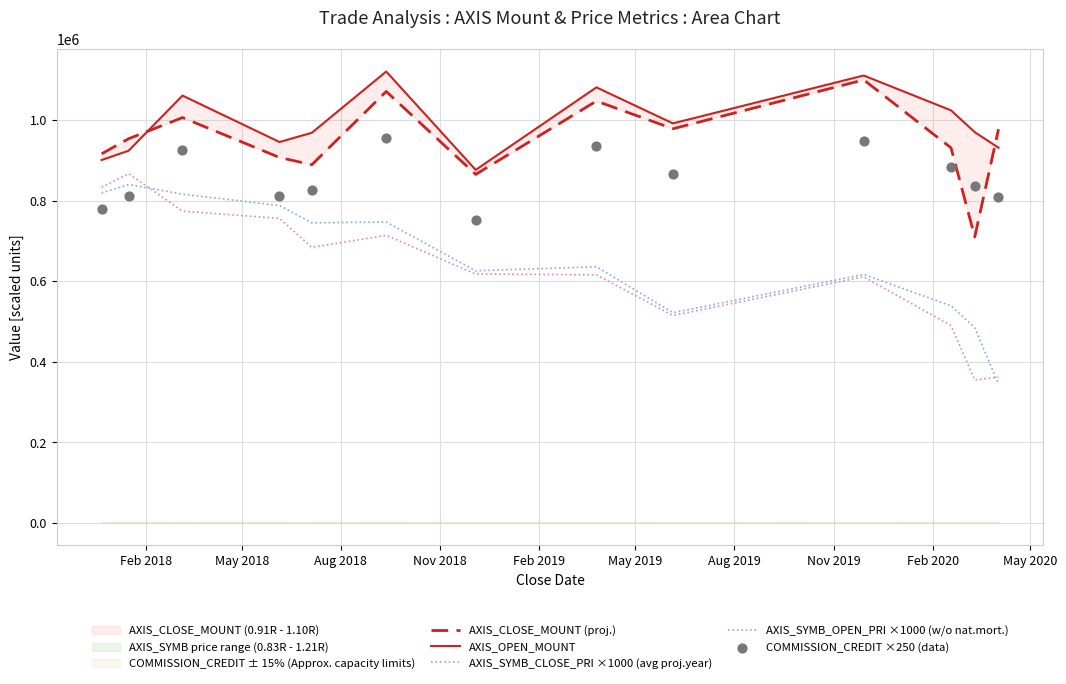

Which series has the largest total across all categories?

AXIS_OPEN_MOUNT